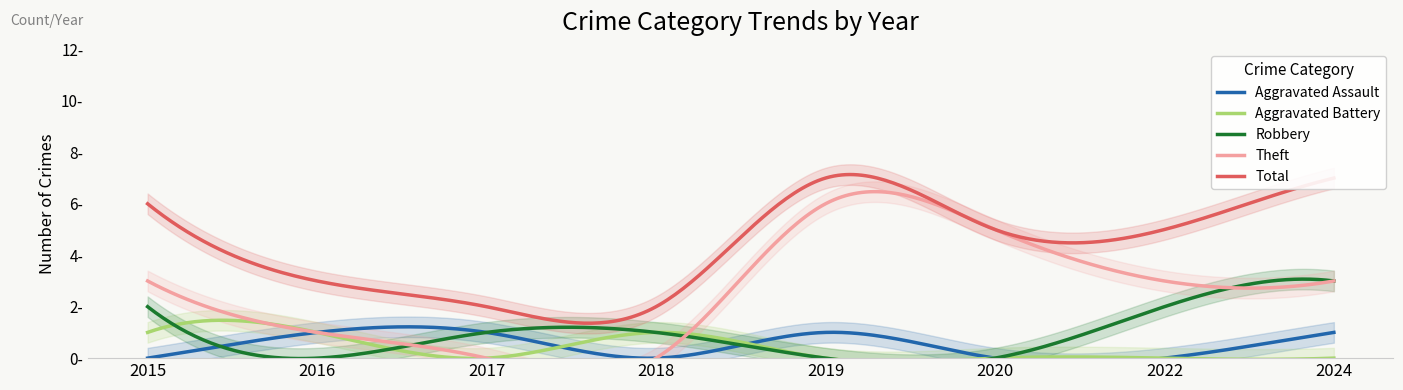

Reading left to right, list all the values displayed in this chart.

Aggravated Assault: 0	1	1	0	1	0	0	1
Aggravated Battery: 1	1	0	1	0	0	0	0
Robbery: 2	0	1	1	0	0	2	3
Theft: 3	1	0	0	6	5	3	3
Total: 6	3	2	2	7	5	5	7